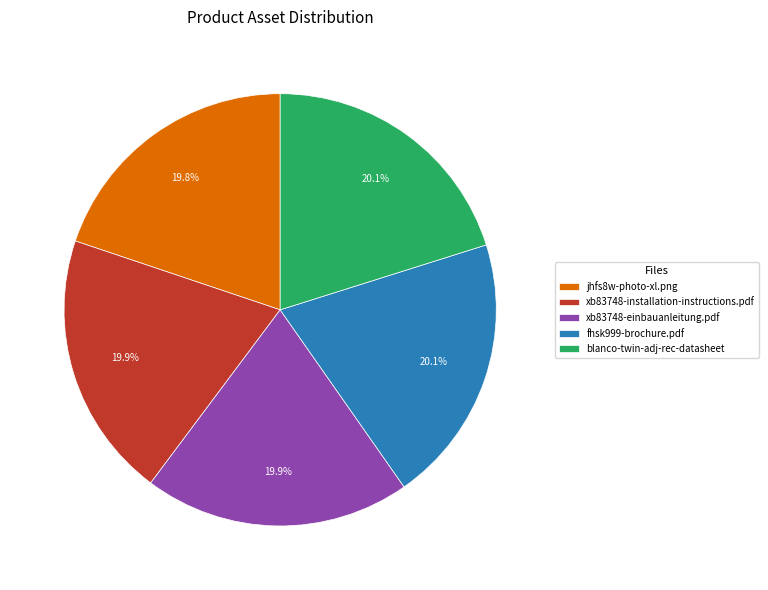

Approximately how many times larger is the value at fhsk999-brochure.pdf compared to blanco-twin-adj-rec-datasheet?

1.0